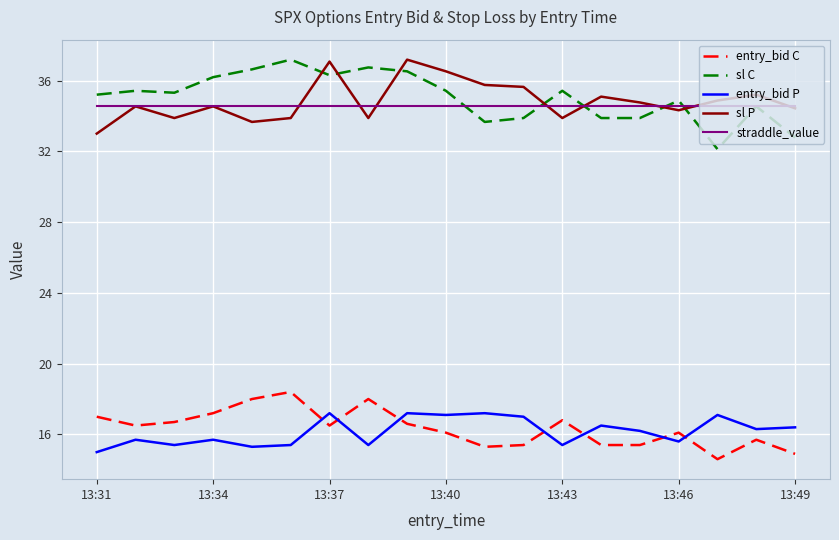

What is the minimum value shown in the chart?

14.6